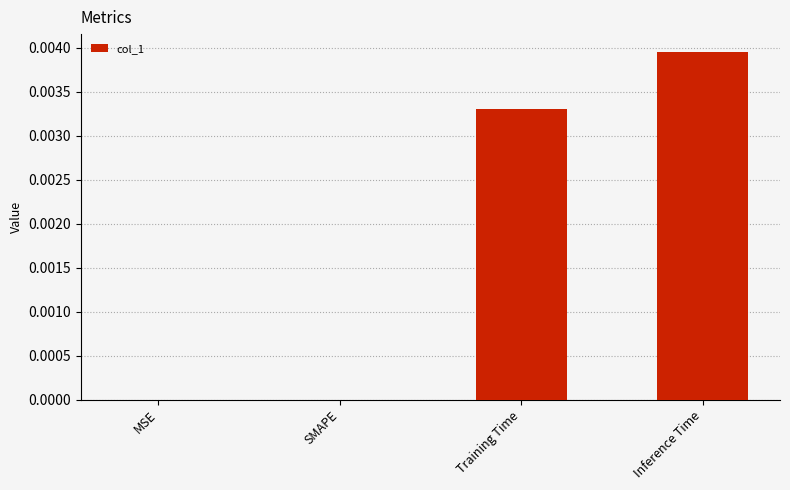

Between SMAPE and Inference Time, which is larger?

Inference Time